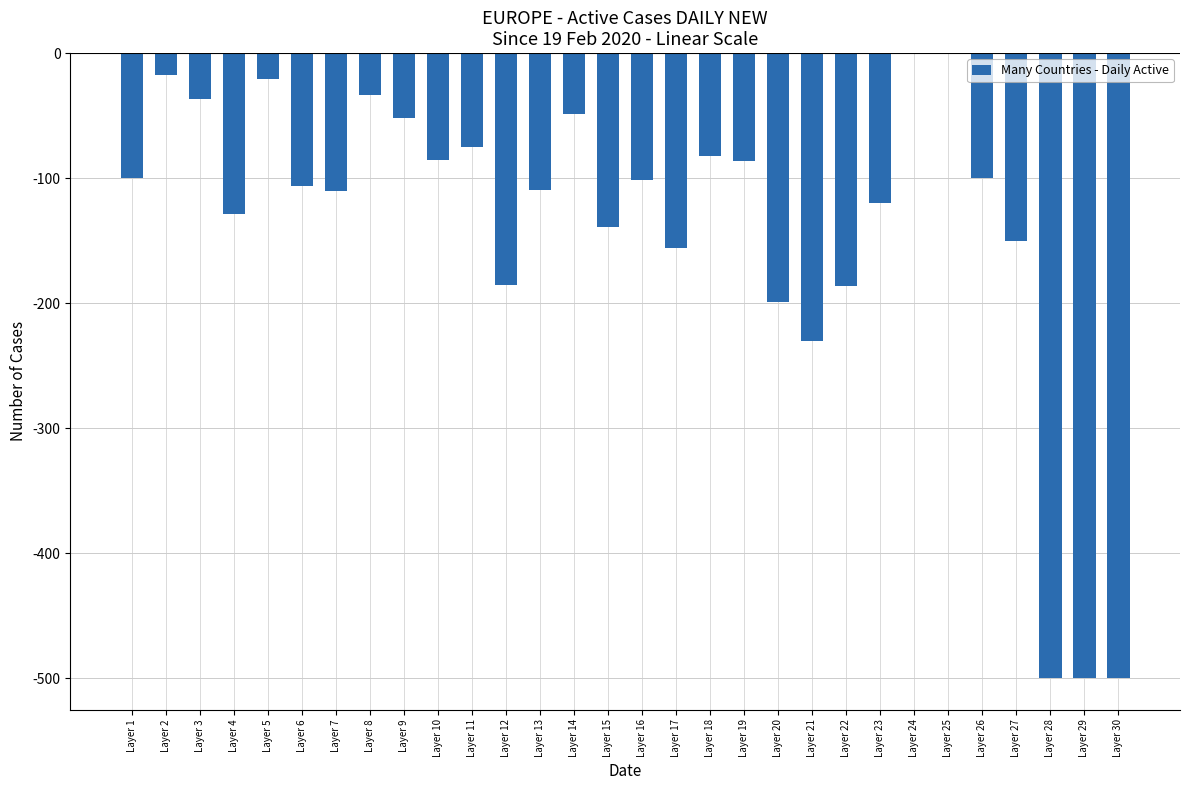

Is it true that the value at Layer 28 is -283.8?

False